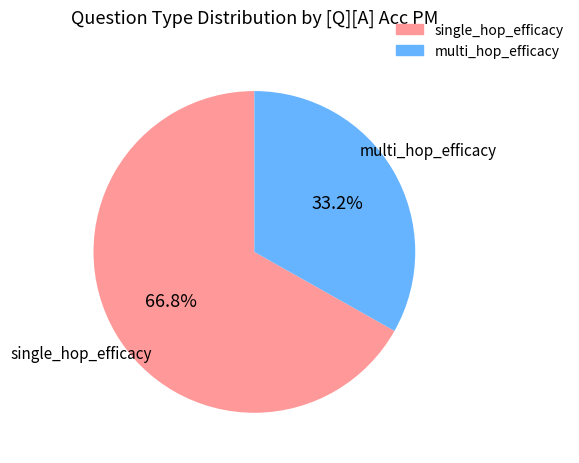

What is the ratio of the value at multi_hop_efficacy to the value at single_hop_efficacy?

0.5